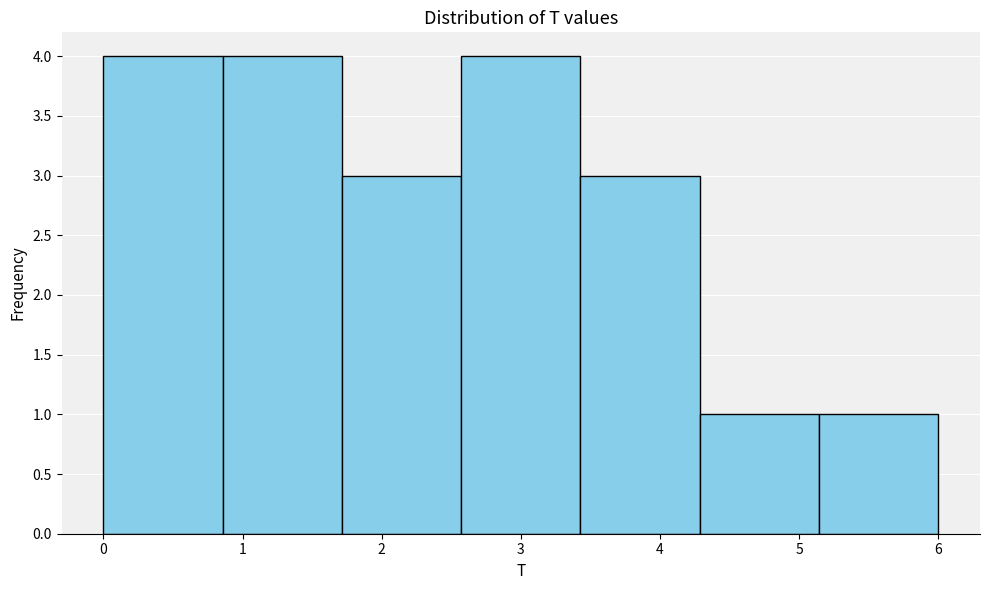

How tall is the bar that spans 5.1 to 6.0 on the x-axis? Neither the bar edges nor the heights are printed on the chart, so give them approximately, as read against the axes.

1